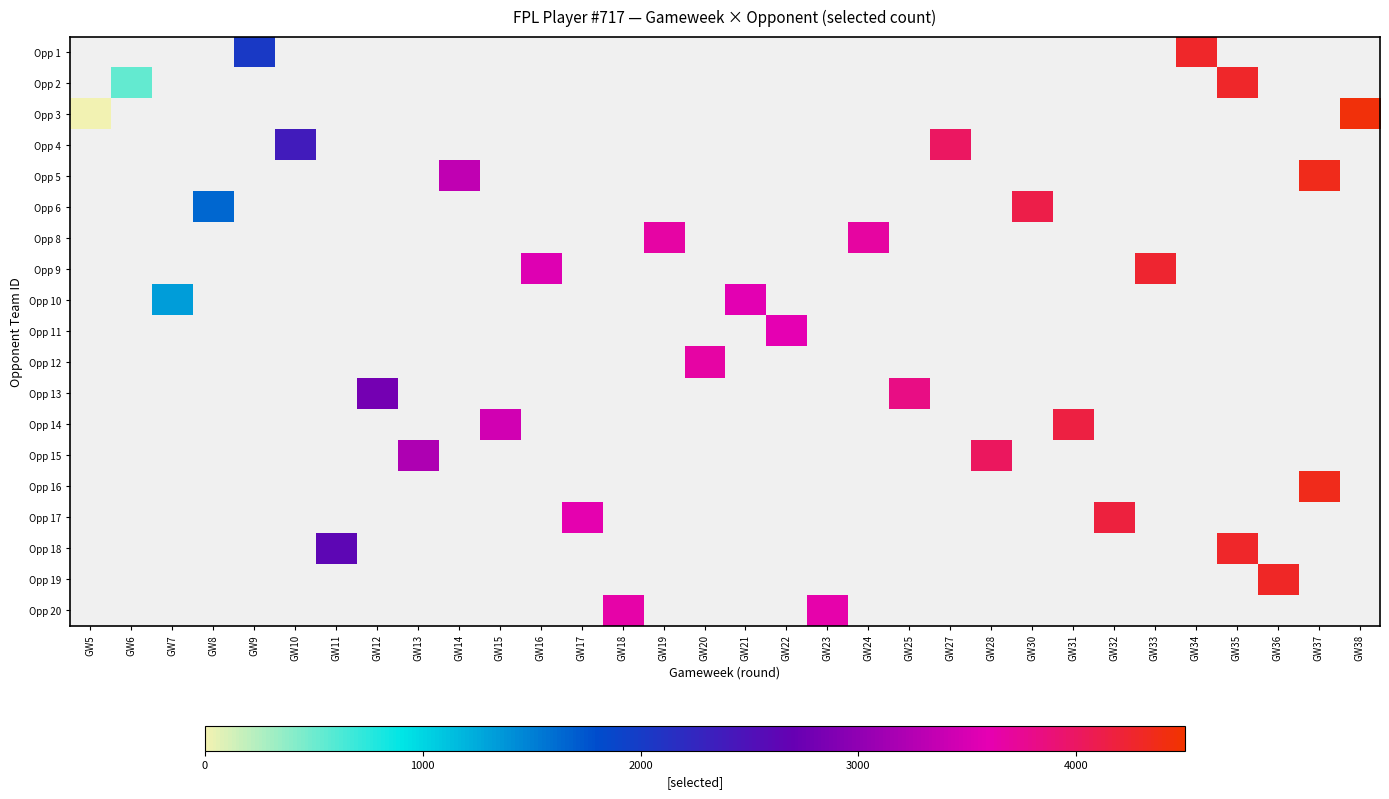

How many series are shown in this chart?

19